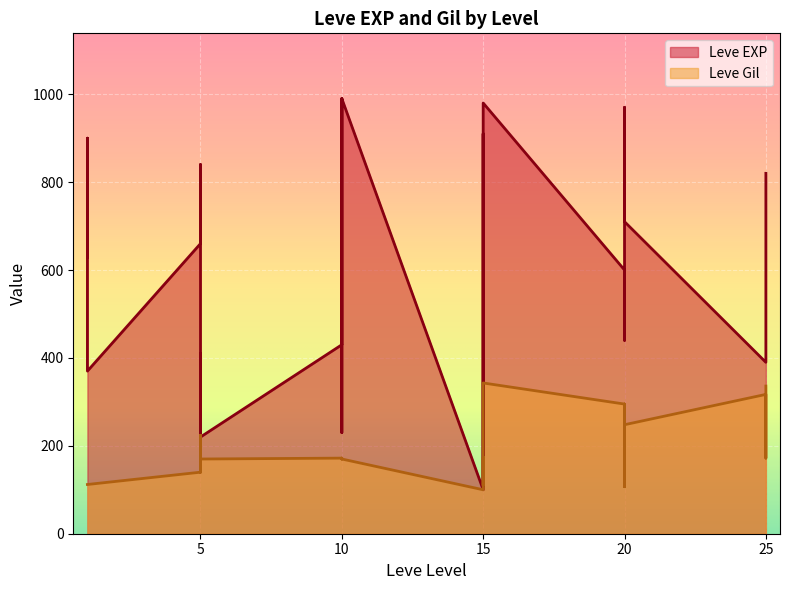

At which category does the chart reach its peak across all series?

10